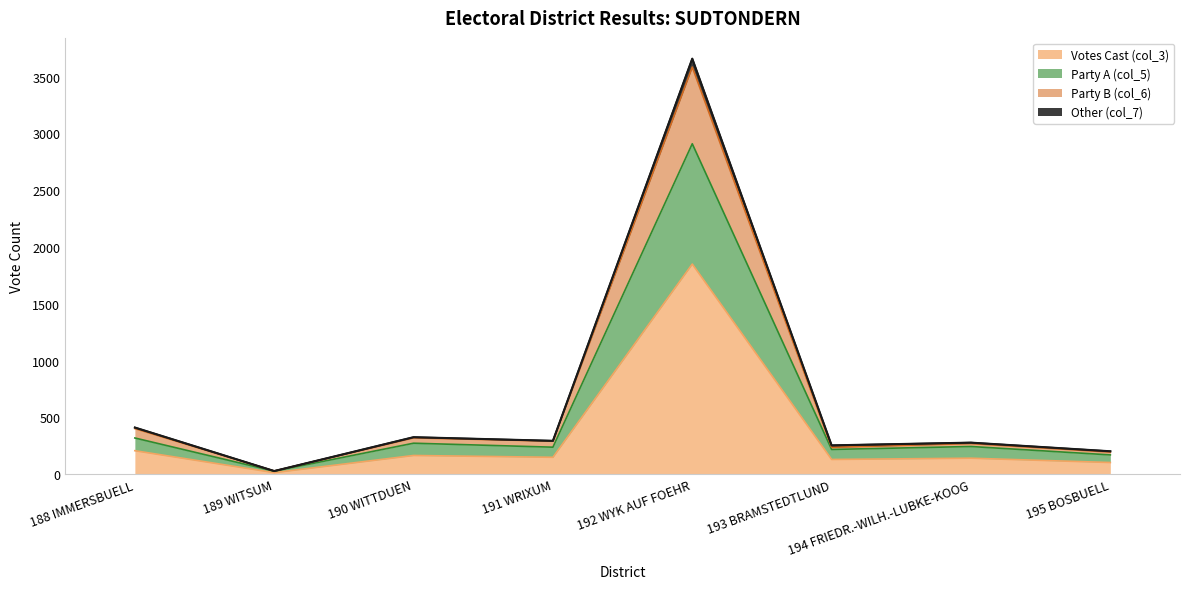

What is the value of the Other (col_7) point at the 6th from the left?

254